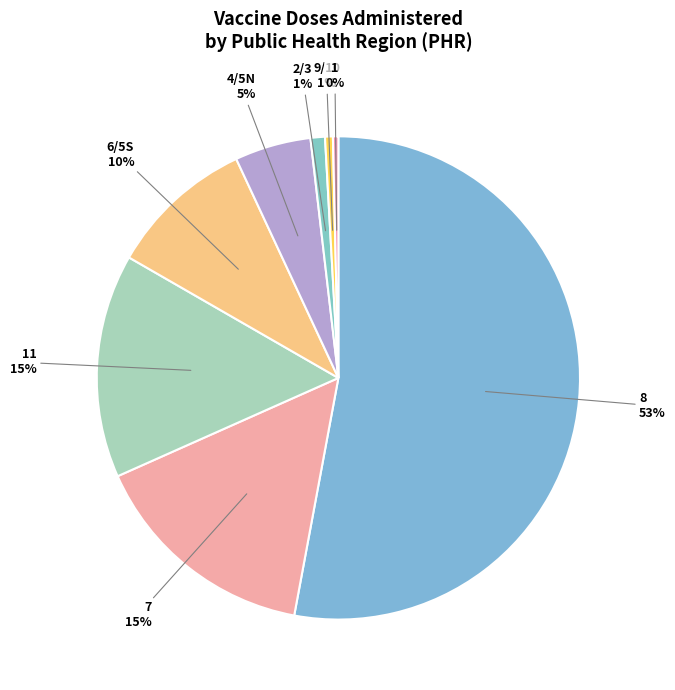

How many slices are in this pie chart?

8